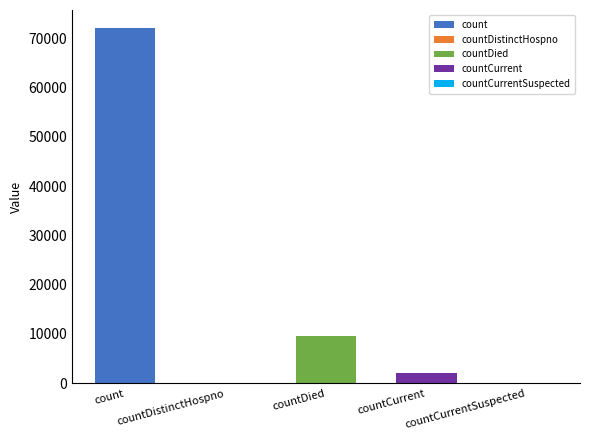

Reading left to right, transcribe all the data shown in this chart.

count=72081	countDistinctHospno=0	countDied=9529	countCurrent=2106	countCurrentSuspected=0